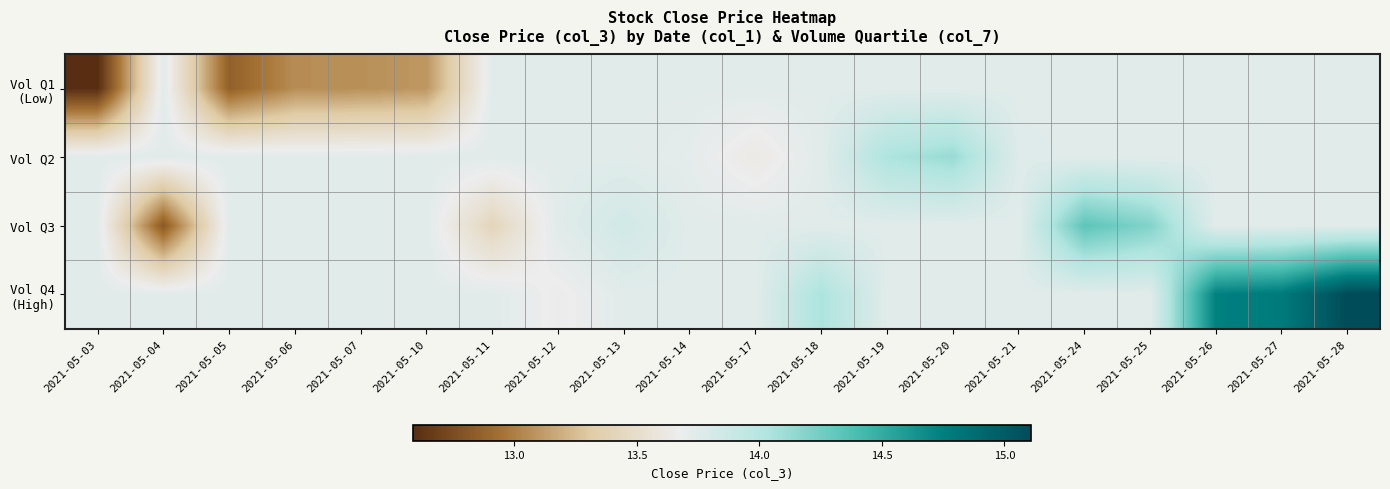

What is the spread (max minus min) of values at 2021-05-03?

1.2